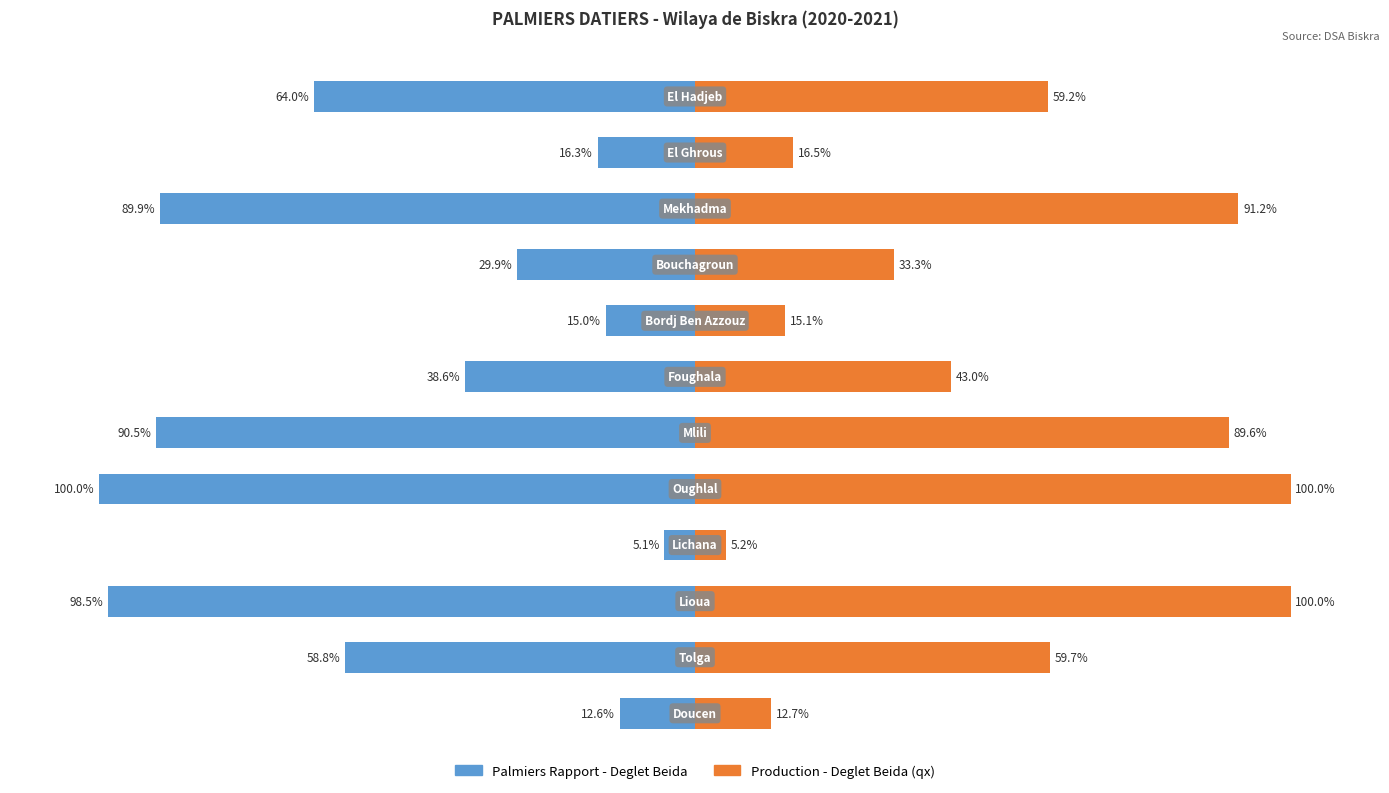

Does the chart contain stacked bars?

No